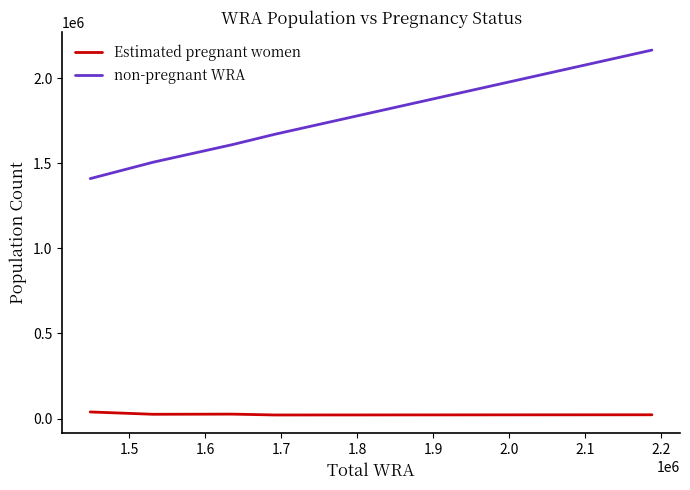

True or false: Estimated pregnant women and non-pregnant WRA cross at least once.

False